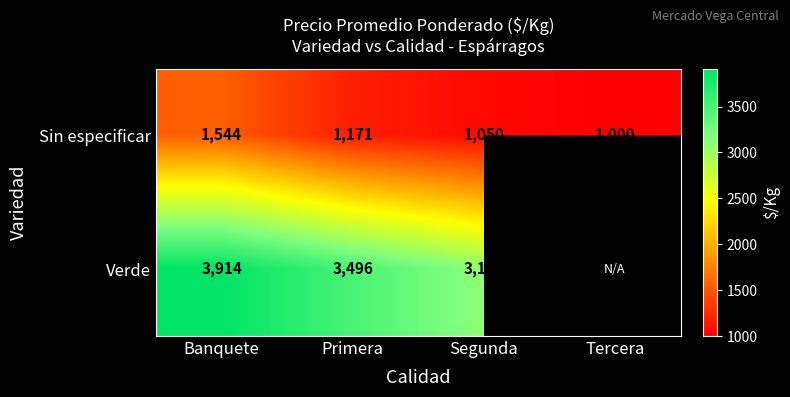

Read the Sin especificar value at Primera, to the nearest 50.

1150